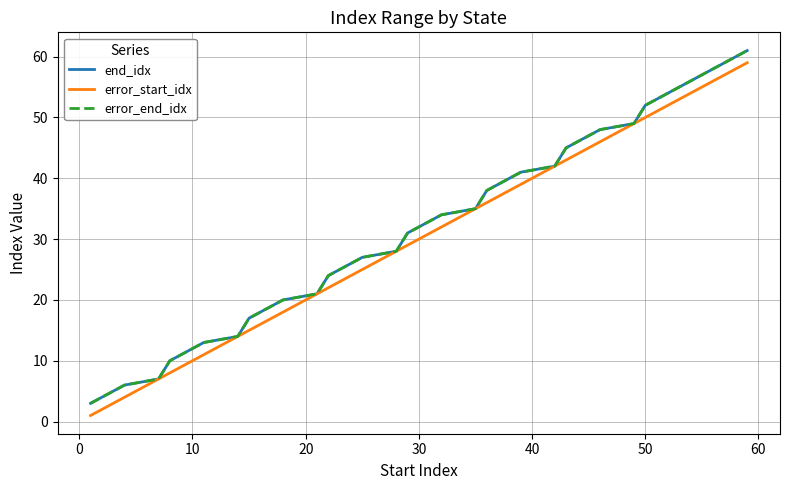

Does the chart have visible grid lines?

Yes